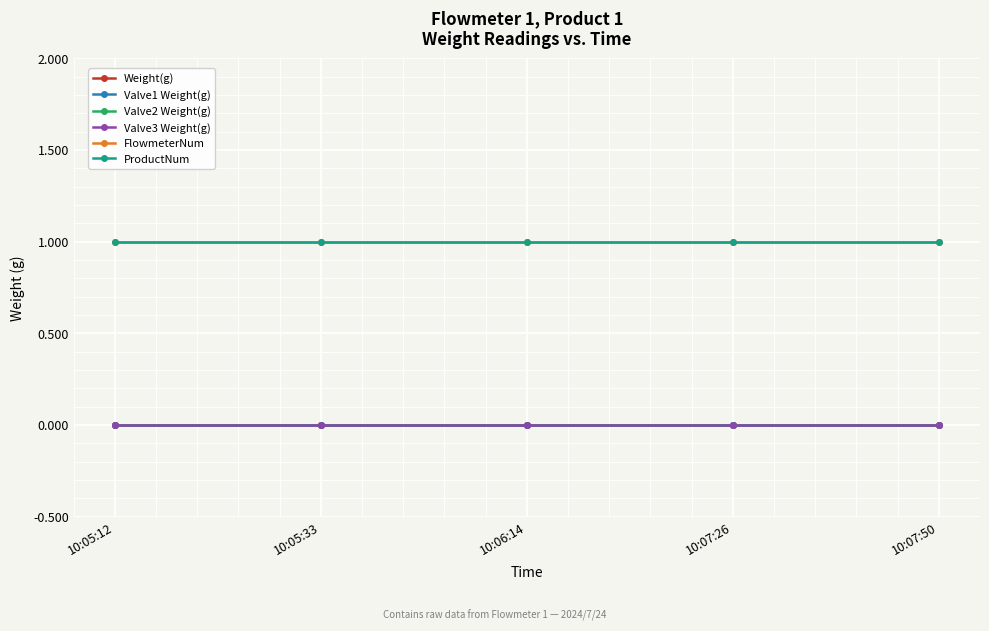

At which category does the chart reach its peak across all series?

10:05:12